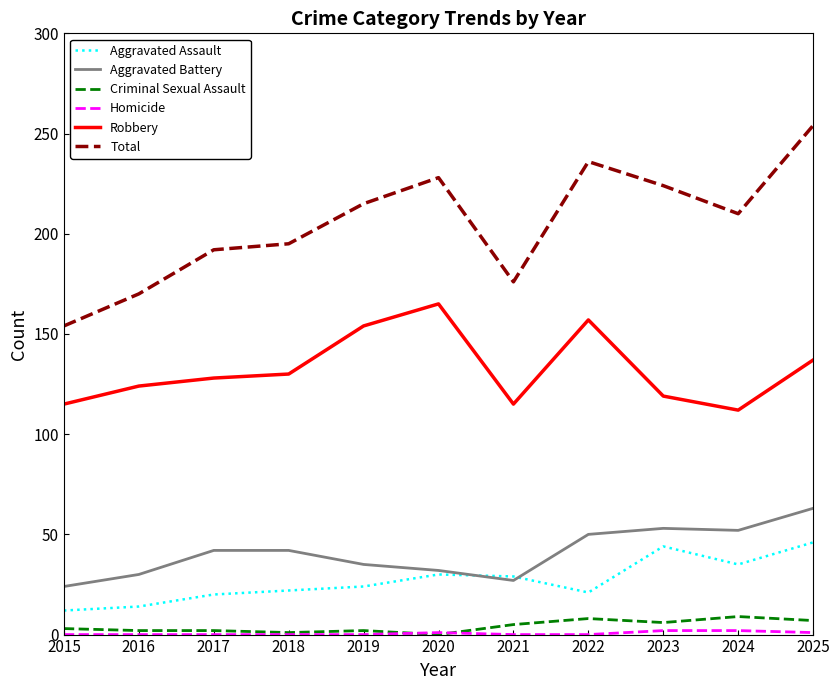

The Robbery series shows 26 at 2021. True or false?

False